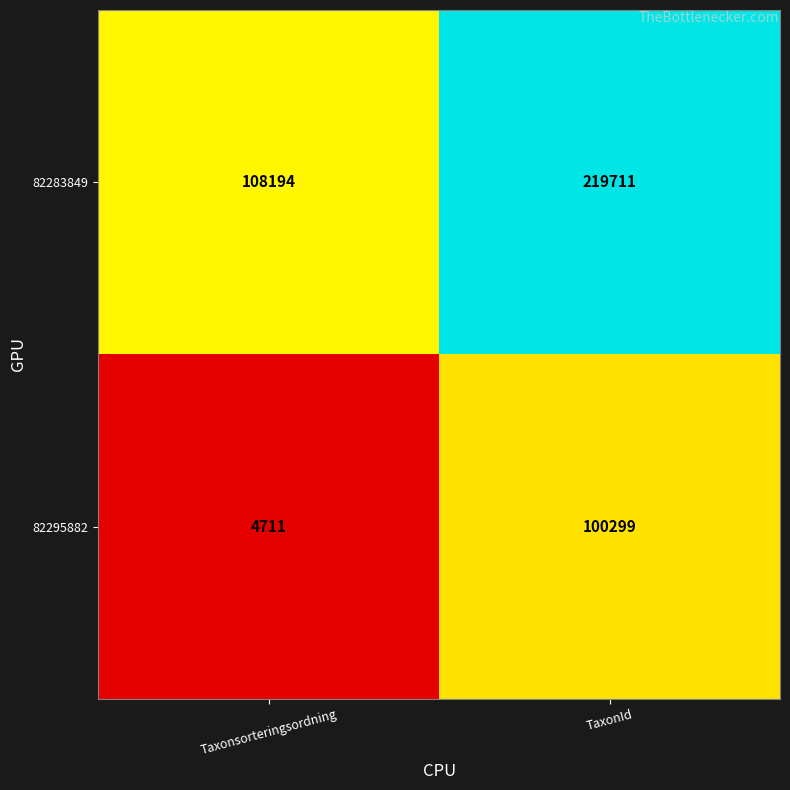

At which category is the sum across all series the highest?

TaxonId